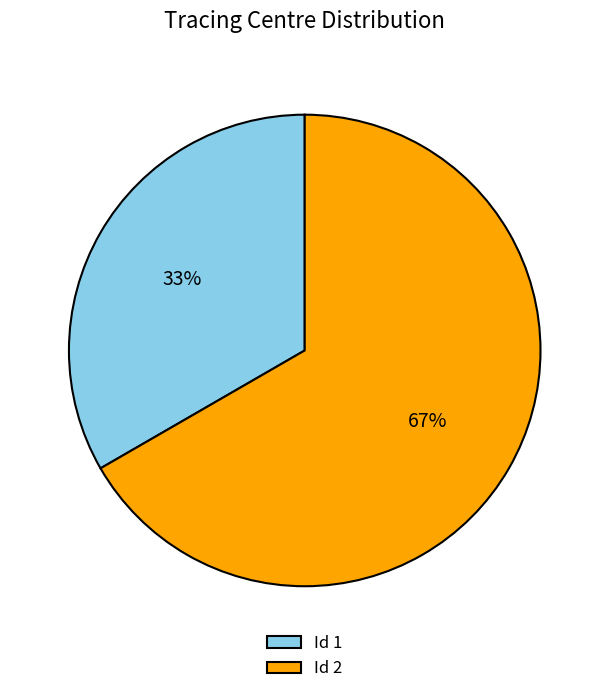

What is the majority slice?

Id 2